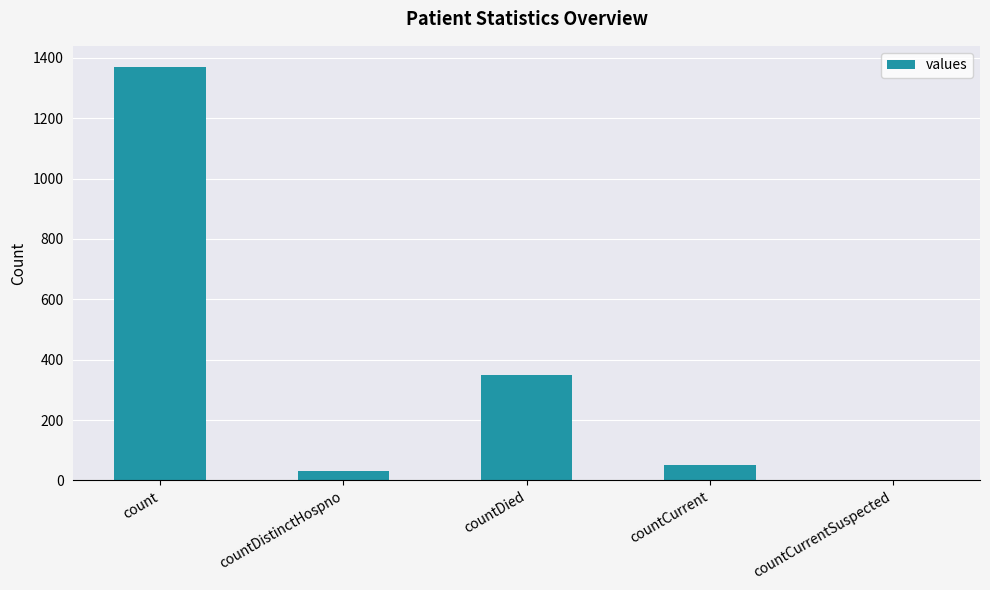

At which label is the value closest to 685?

countDied